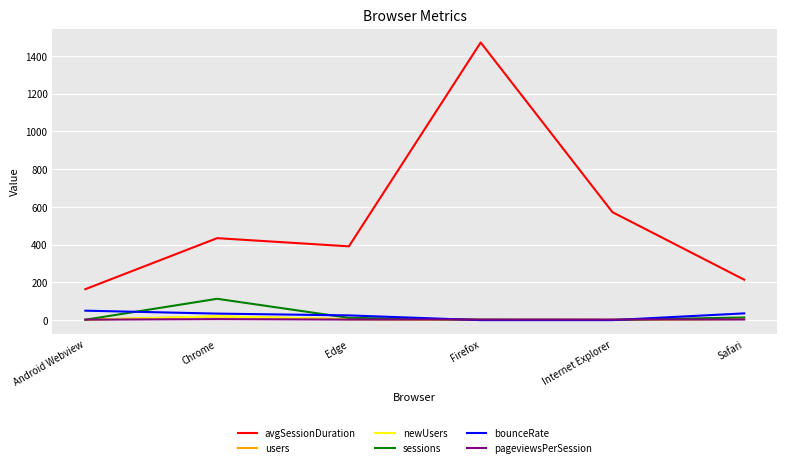

True or false: sessions and avgSessionDuration intersect in this chart.

False